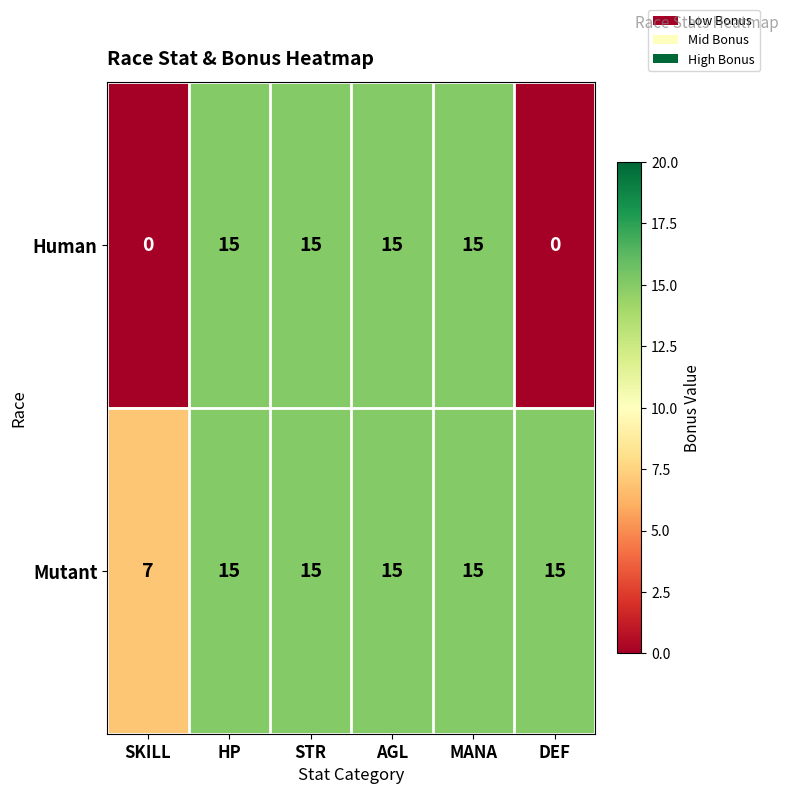

Between SKILL and STR, which series saw the biggest shift?

Human